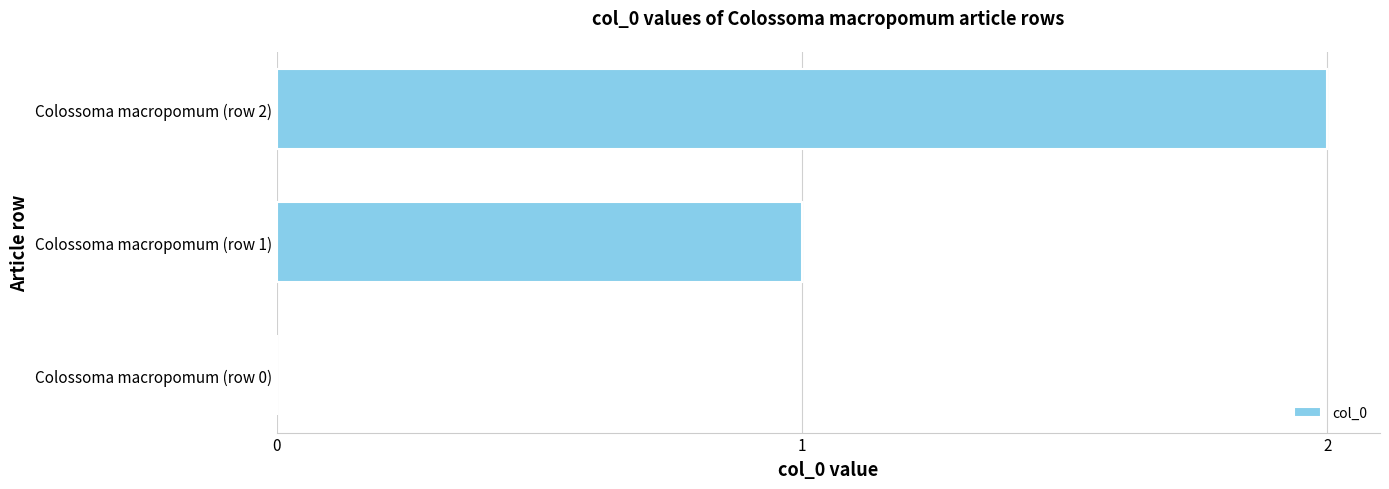

Is it true that the value at Colossoma macropomum (row 1) is 1?

True